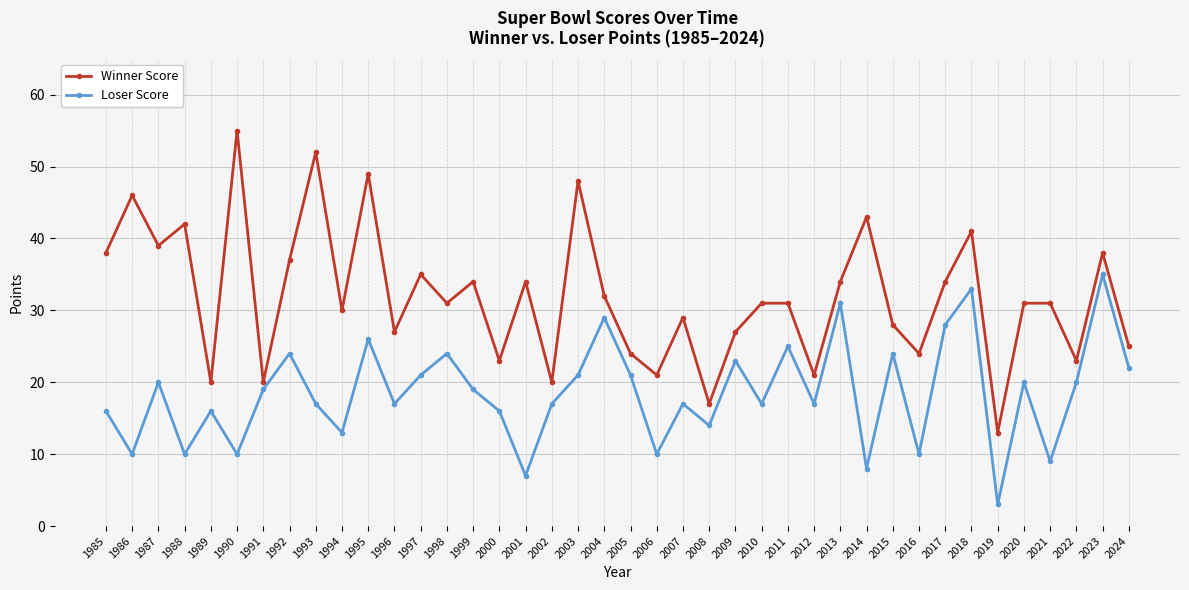

Rank the series by their average value, from lowest to highest.

Loser Score, Winner Score